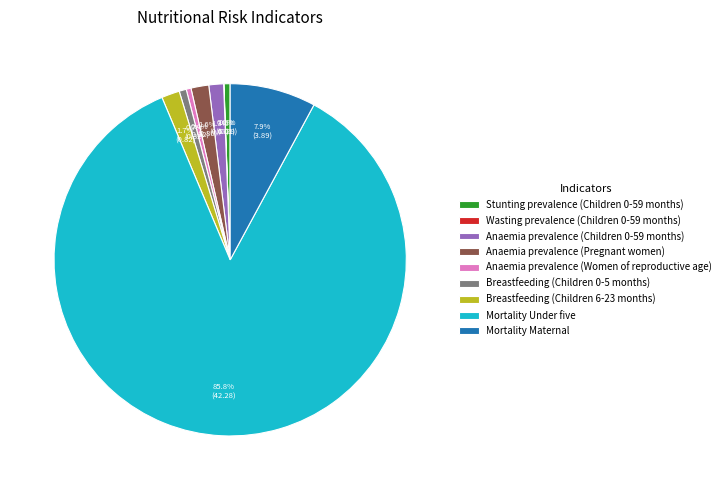

What percentage is NOT represented by Breastfeeding (Children 6-23 months)?

98.3%